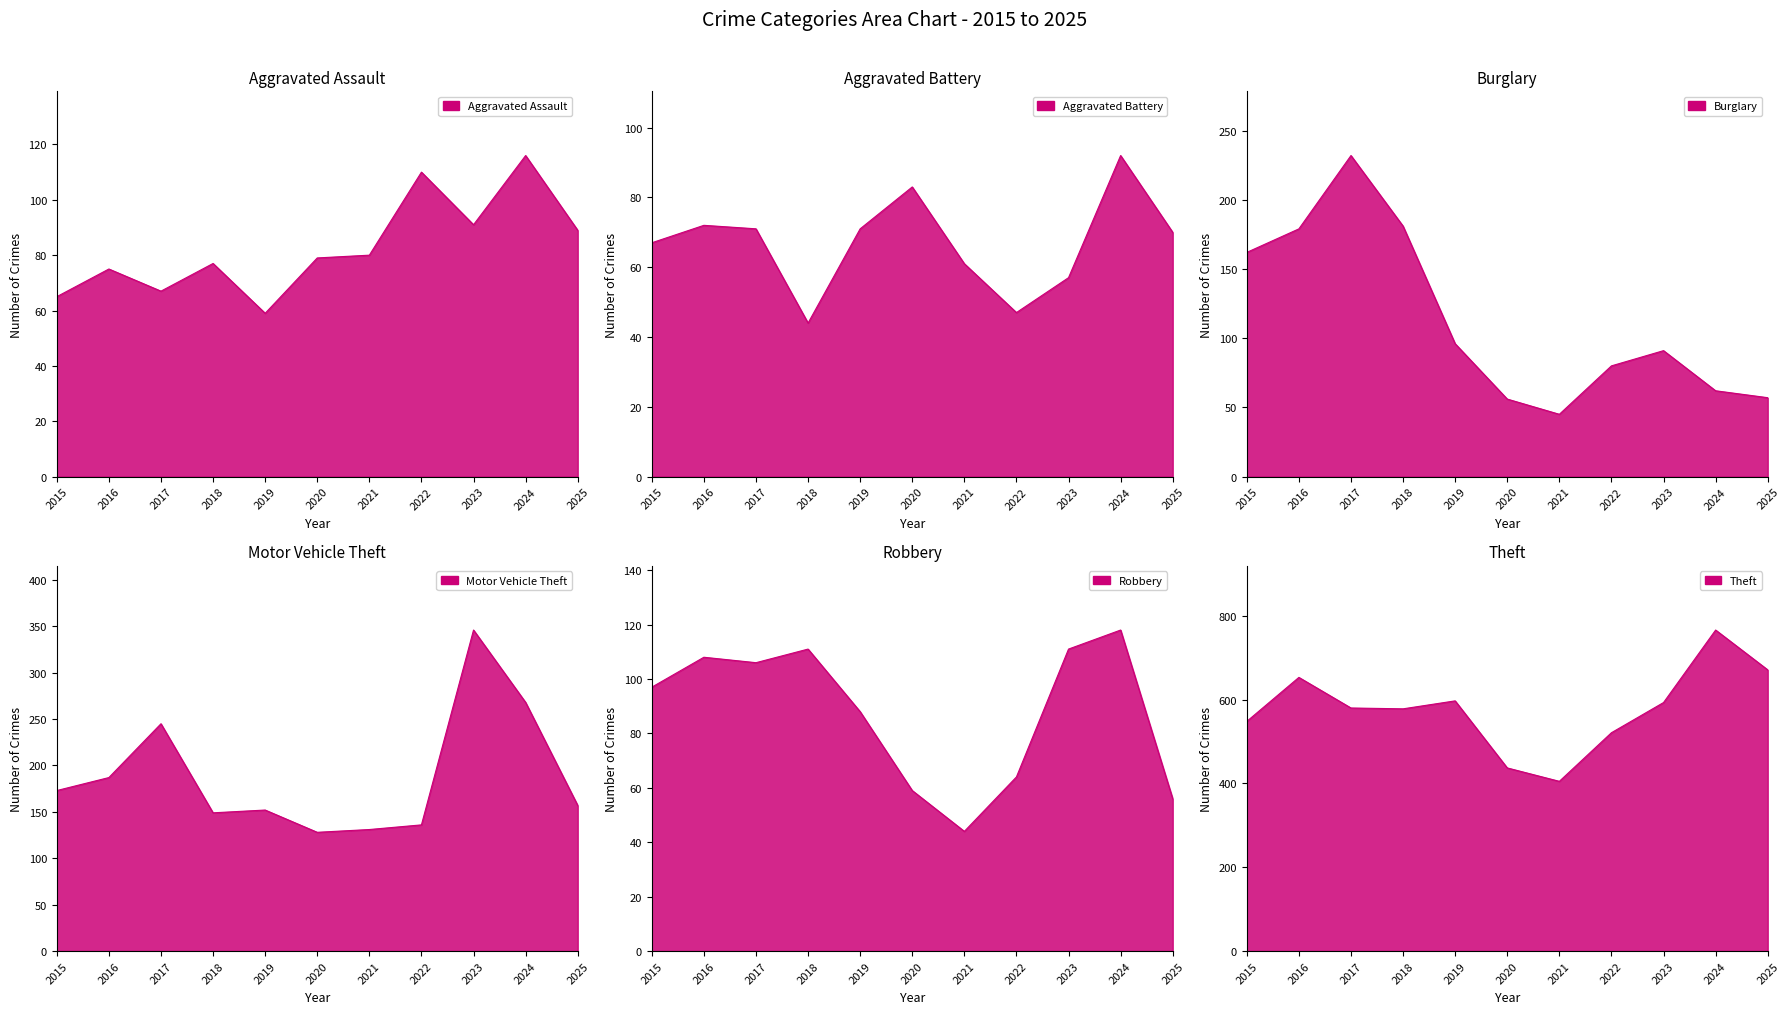

Between 2018 and 2017, which is larger?

2018